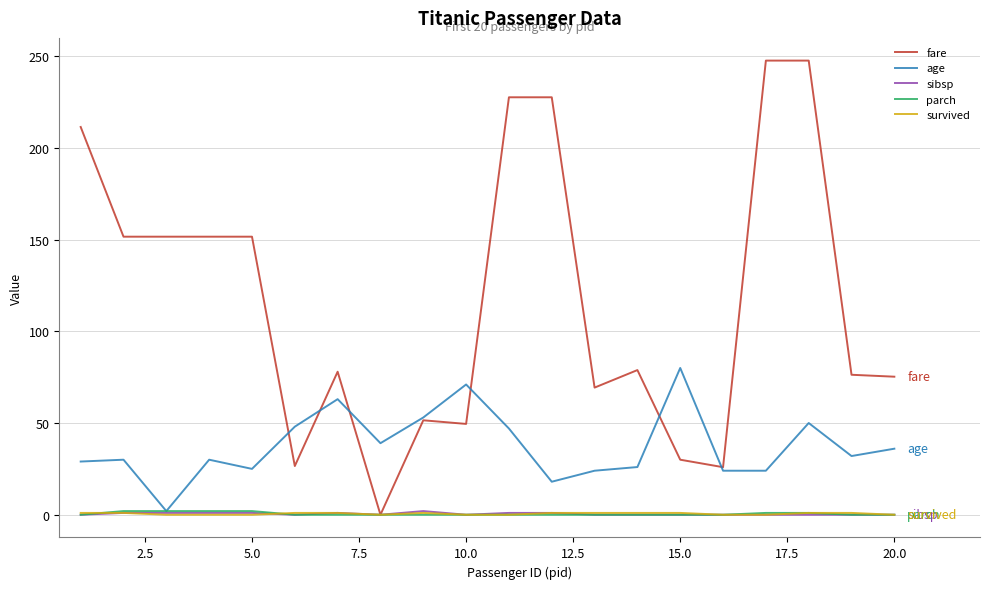

Which series has the largest total across all categories?

fare